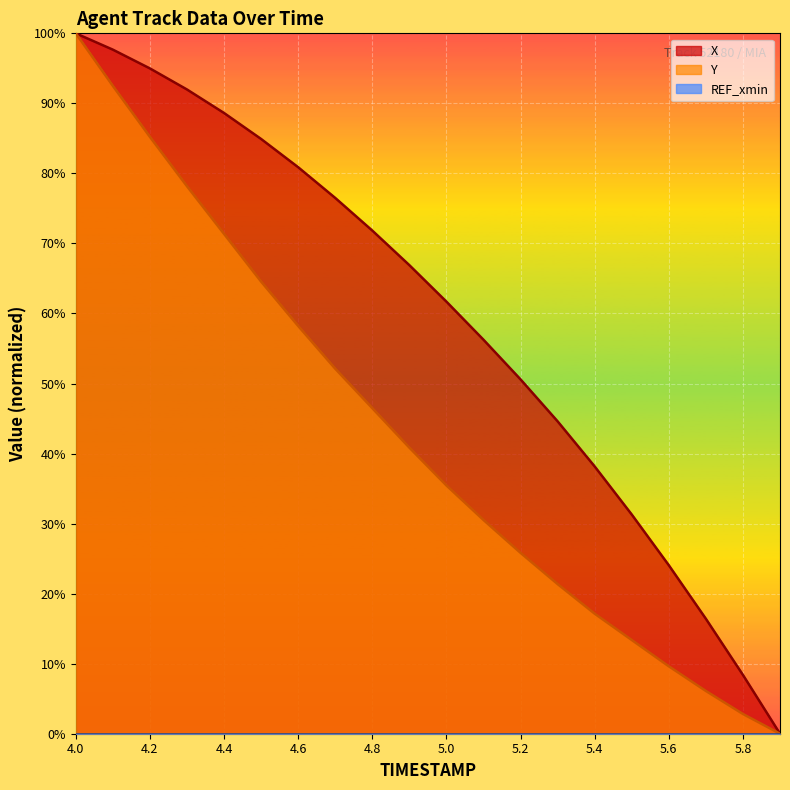

Does the chart display data point markers on the line(s)?

No